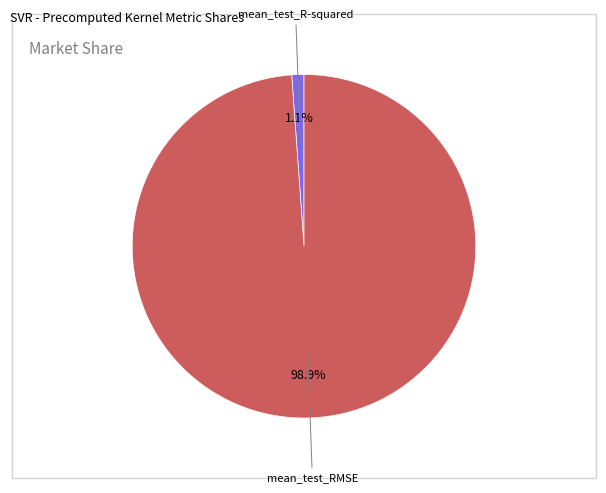

Is it true that mean_test_R-squared is 13% of the pie?

False